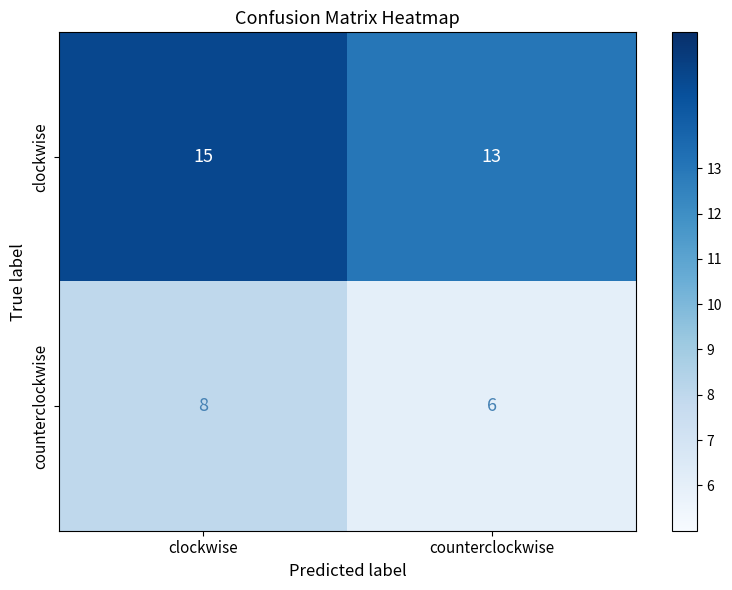

Reading left to right, transcribe all the data shown in this chart.

clockwise: 15	13
counterclockwise: 8	6